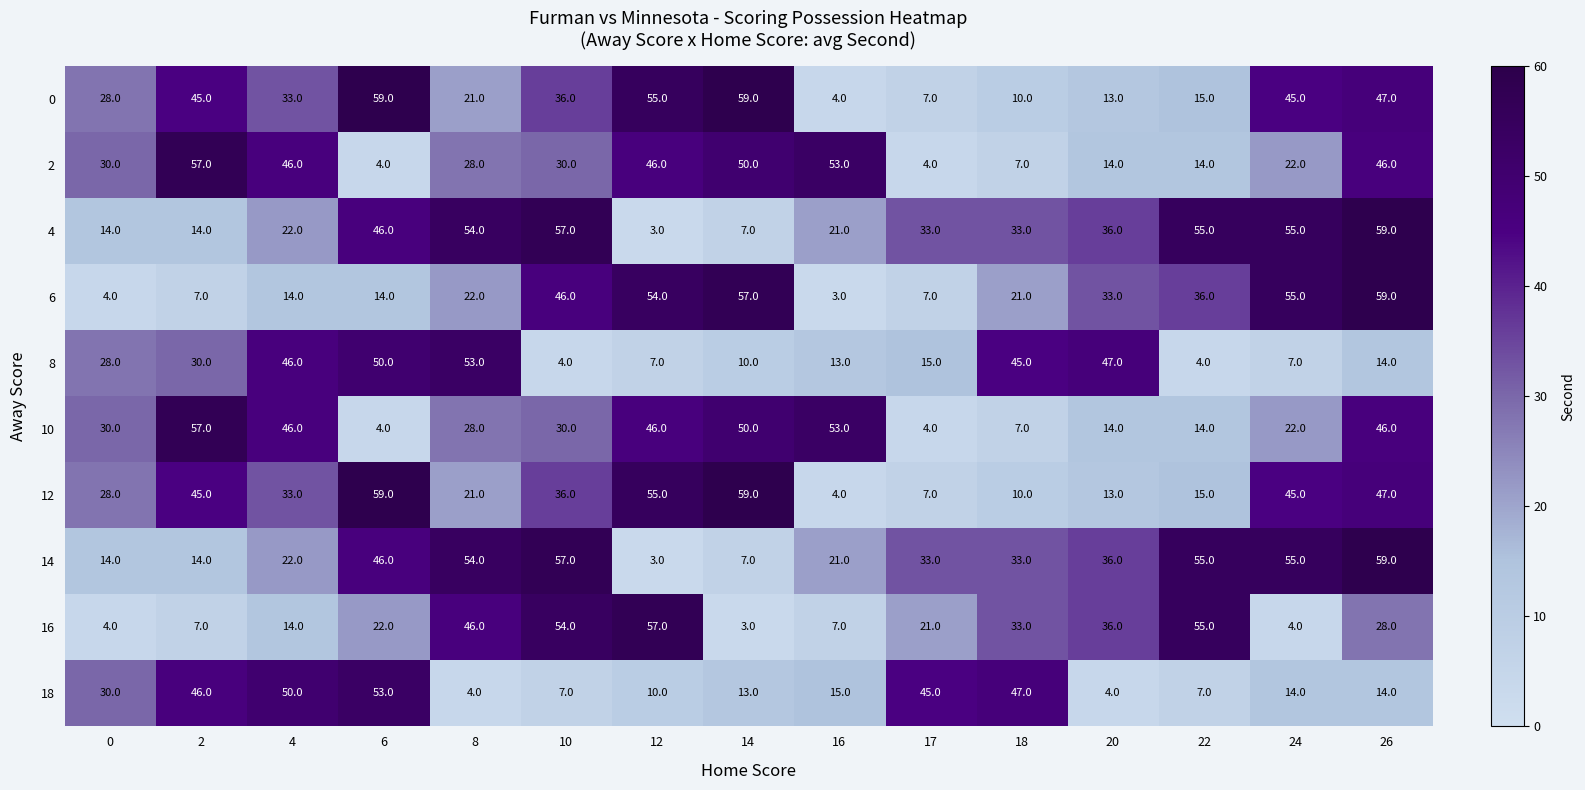

What is the average value of the 12 series?

32